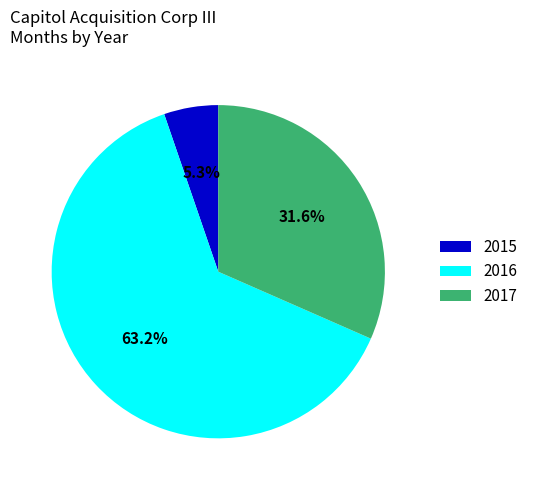

To the nearest percent, what is the difference between the largest and smallest slice percentages?

58%